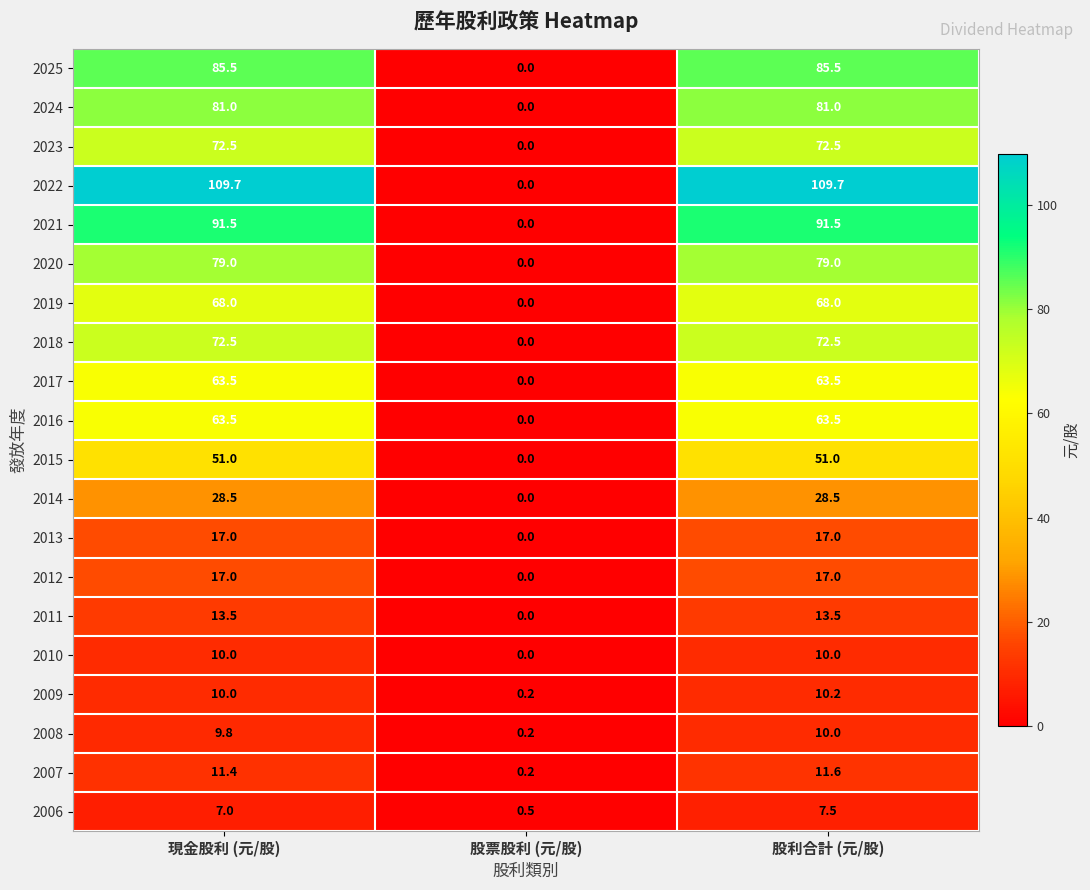

Between 現金股利 (元/股) and 股利合計 (元/股), which series saw the biggest shift?

2006